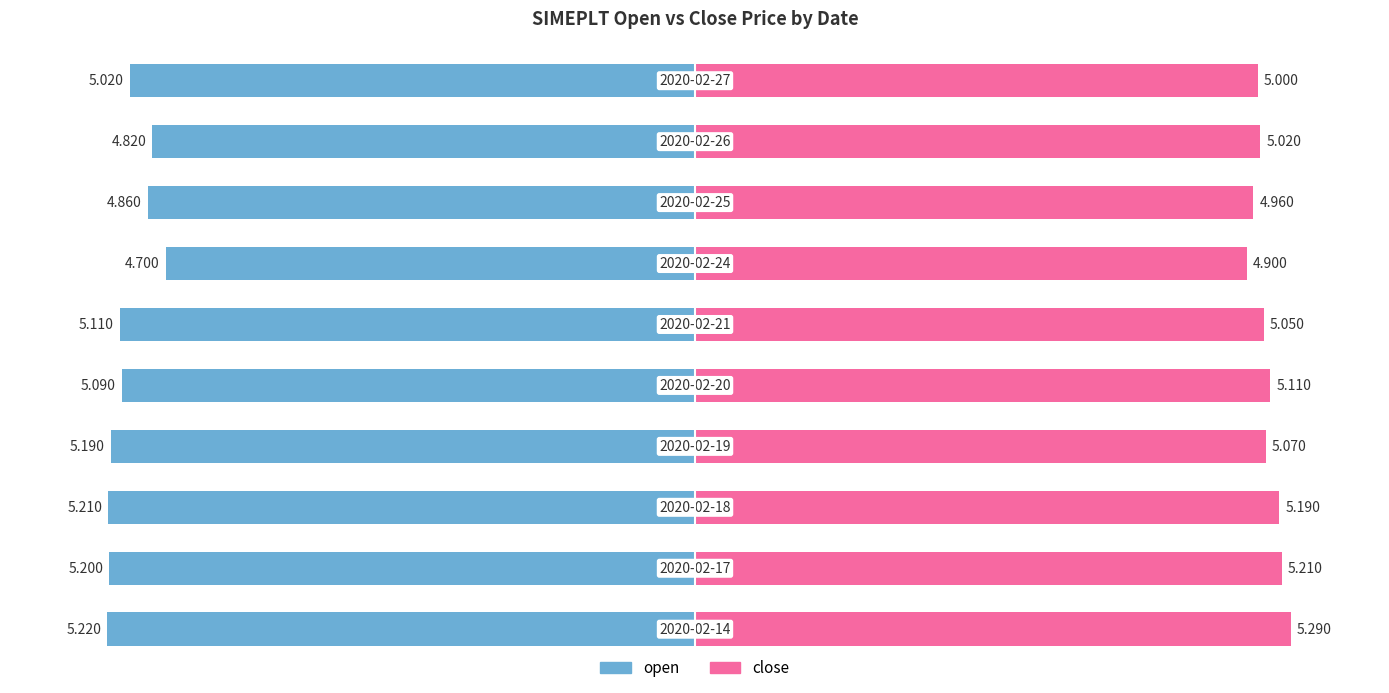

What value does the close series have at 2020-02-24?

4.9